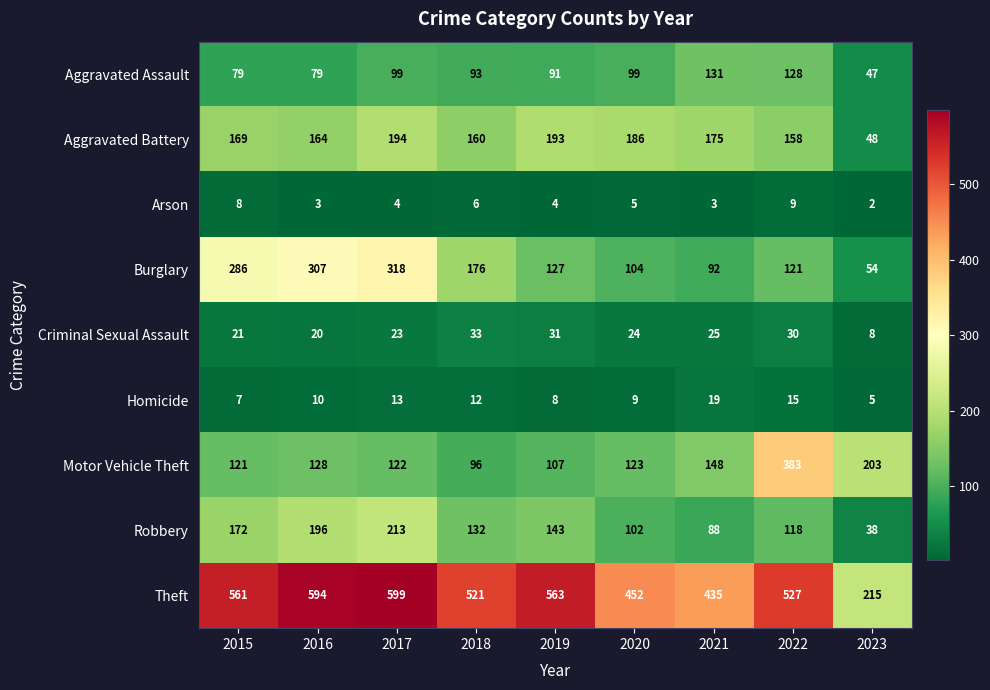

Which series has the widest spread of values?

Theft